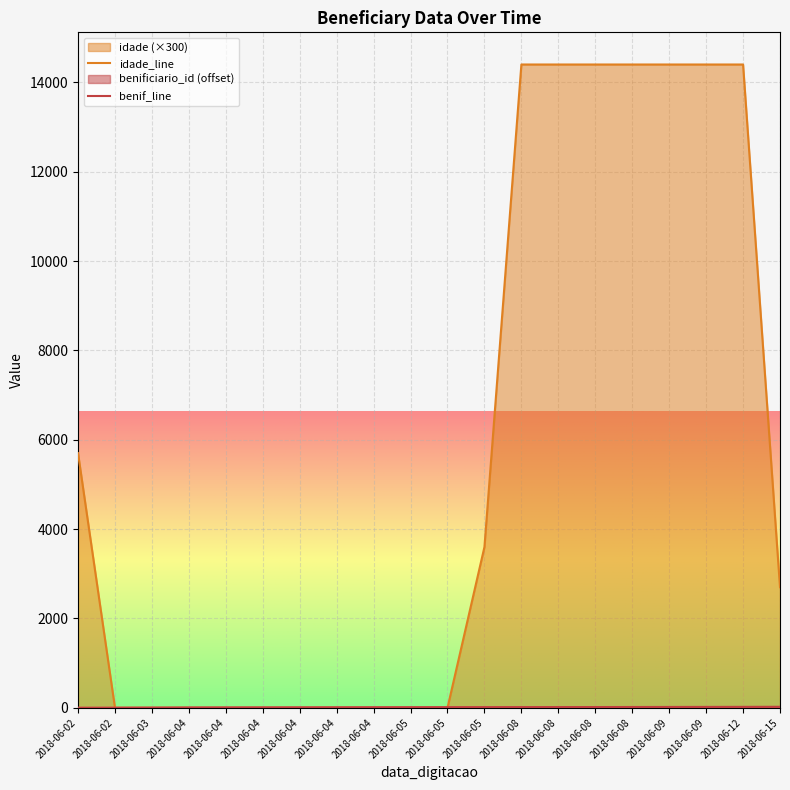

The value of idade at 2018-06-12 is 14400. True or false?

True